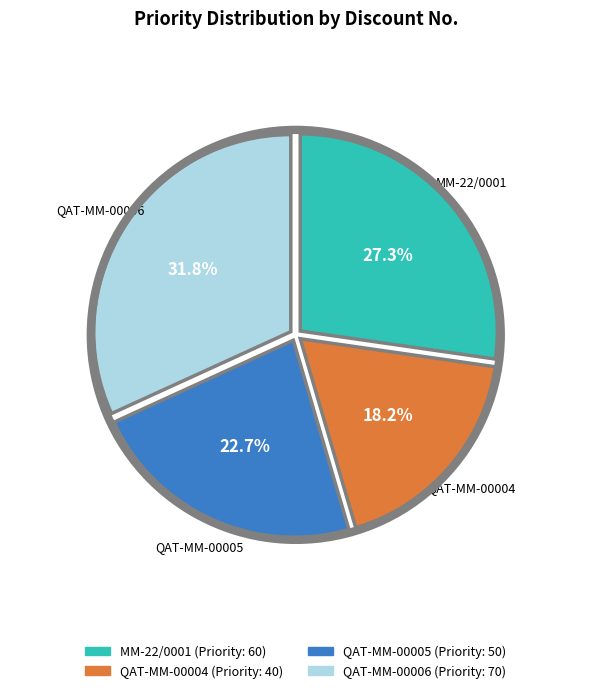

What is the ratio of the value at QAT-MM-00004 to the value at QAT-MM-00006?

0.6